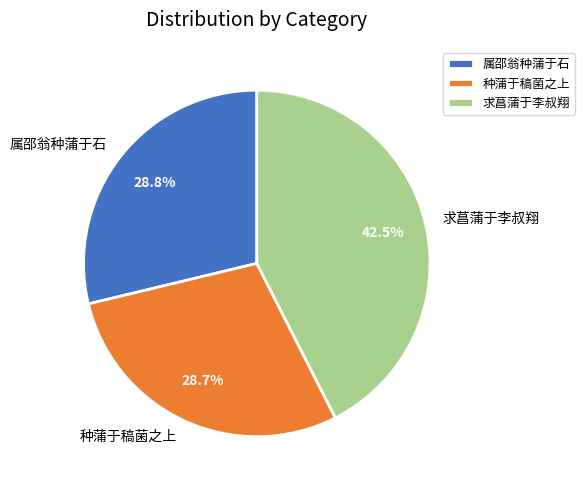

Is 种蒲于稿菌之上 the majority of the pie?

No